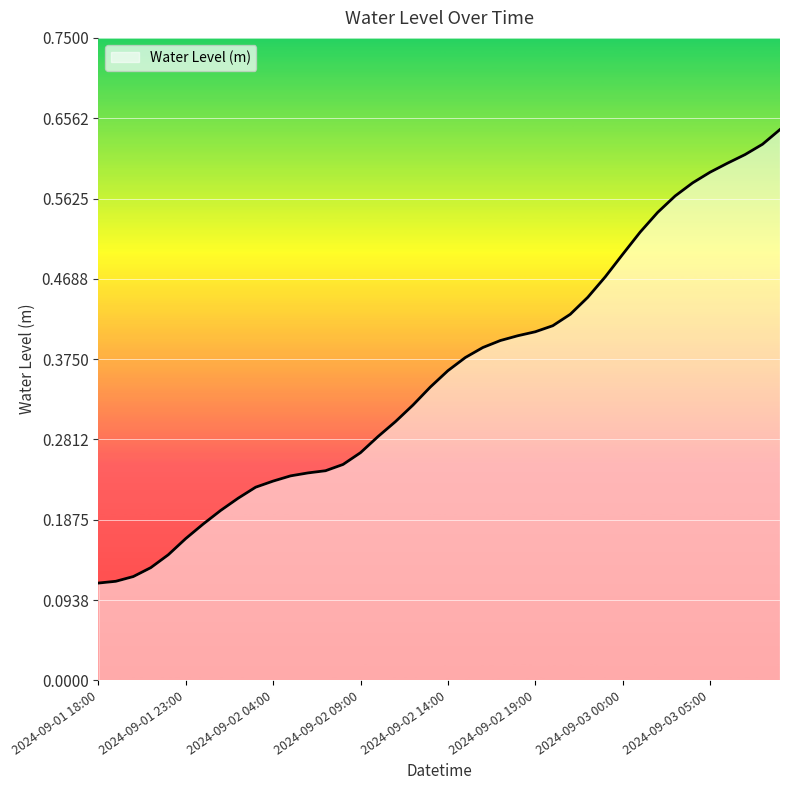

How many lines are shown in the chart?

1